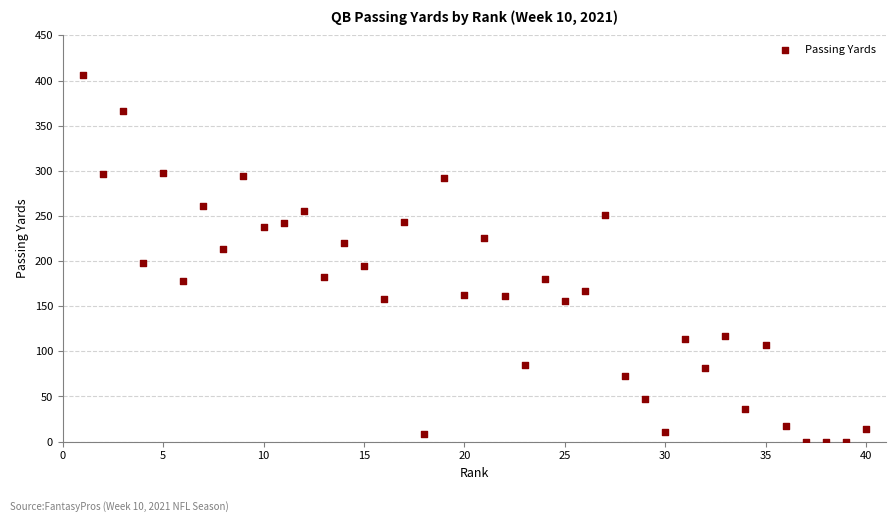

What is the range of Y values (max minus min)?

406